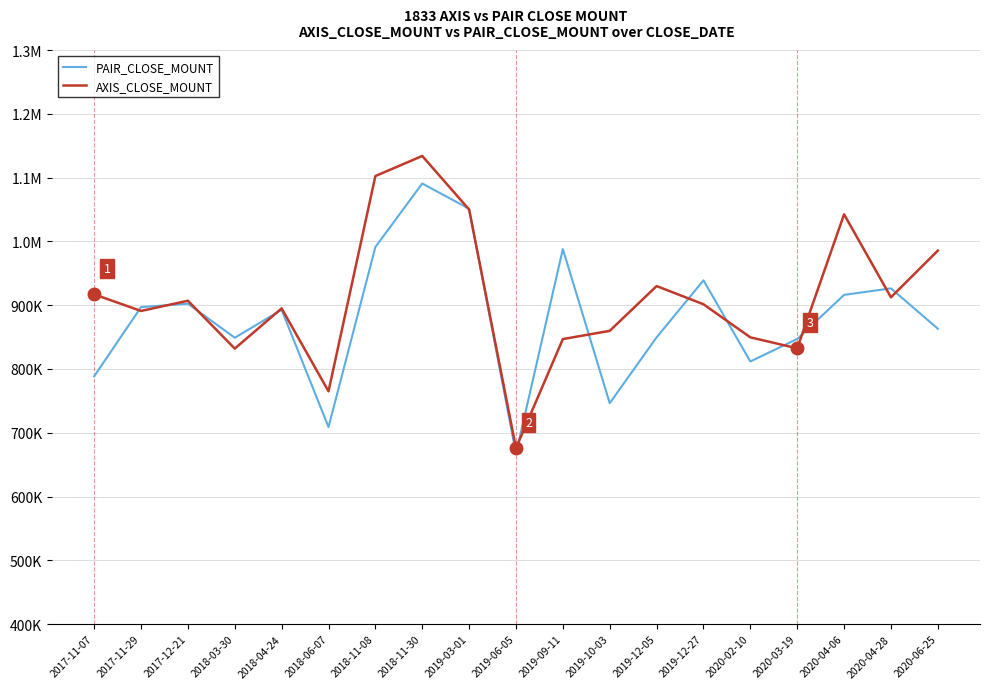

Does the chart display data point markers on the line(s)?

No